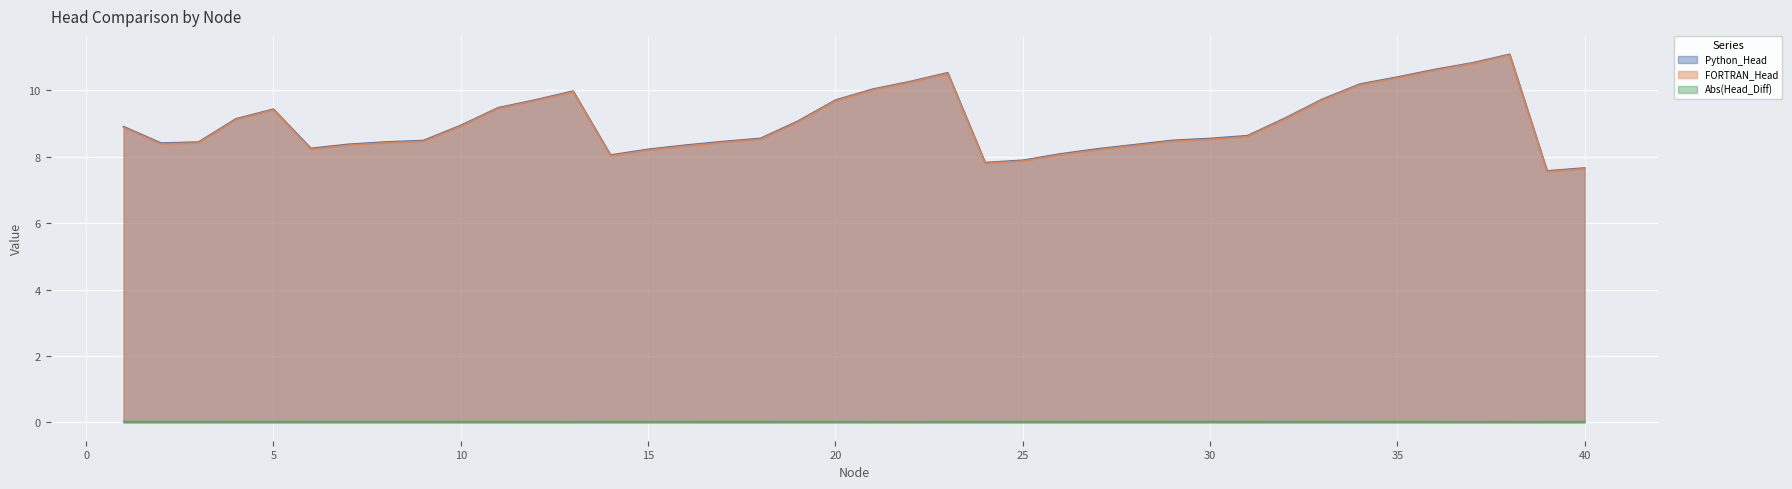

True or false: FORTRAN_Head and Python_Head intersect in this chart.

False